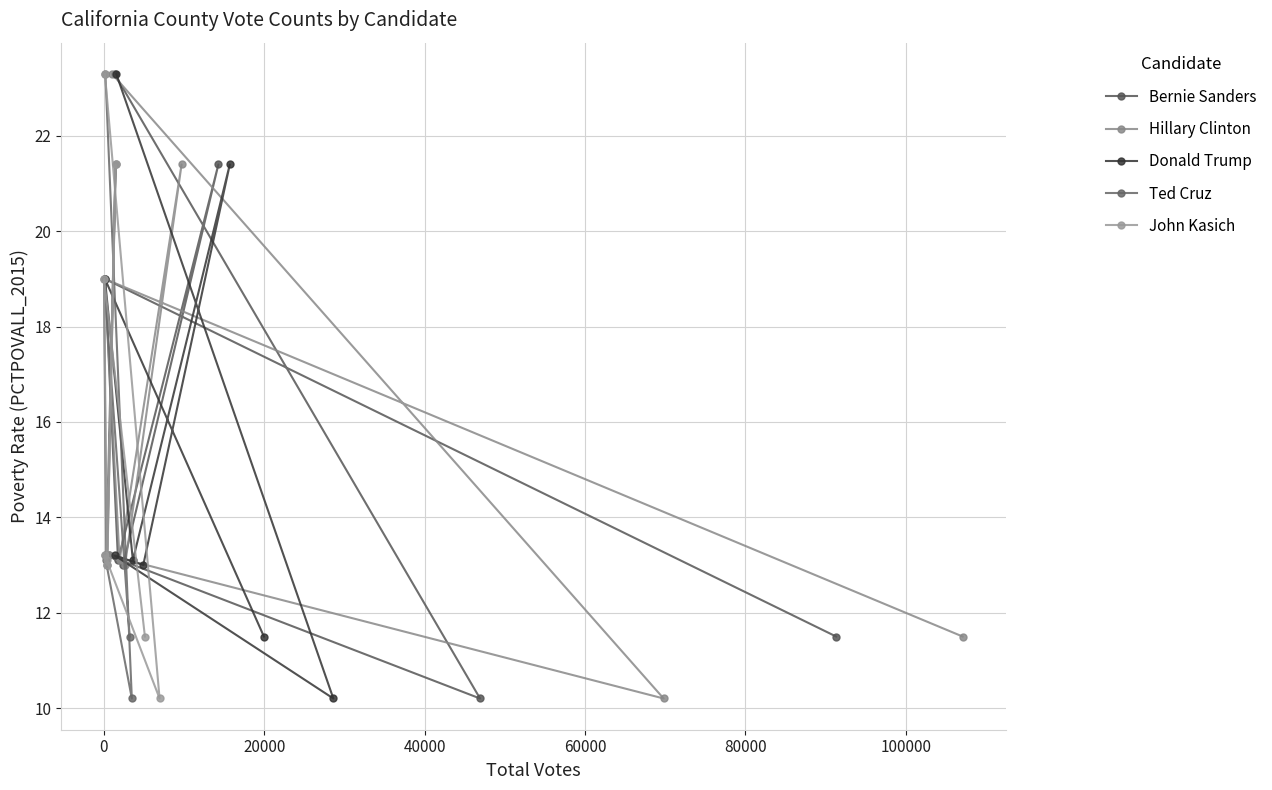

What is the value of the Bernie Sanders point at the 2nd from the left?

13.2